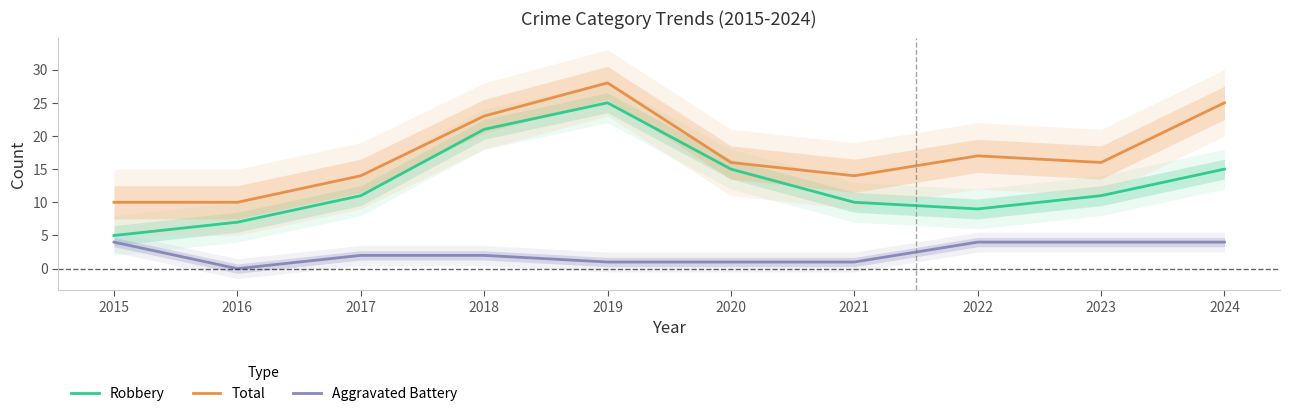

List the labels in order of Aggravated Battery value, largest first.

2015, 2022, 2023, 2024, 2017, 2018, 2019, 2020, 2021, 2016